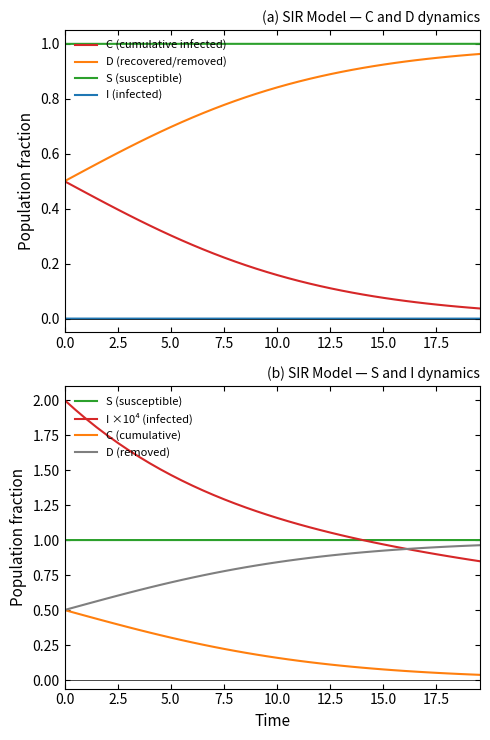

How many categories are shown in the chart?

40